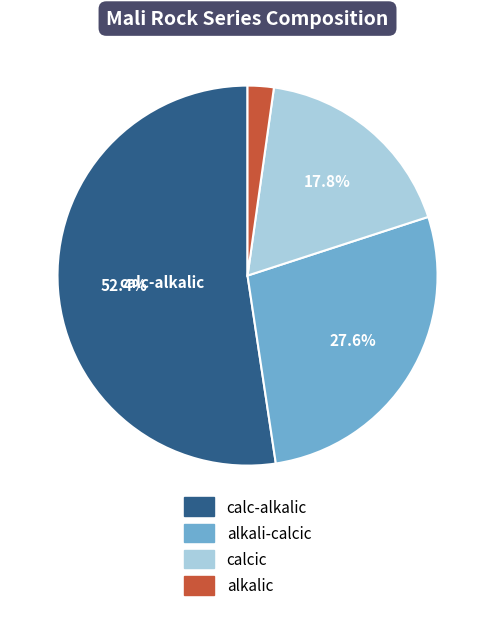

To the nearest percent, what is the average slice percentage?

25%